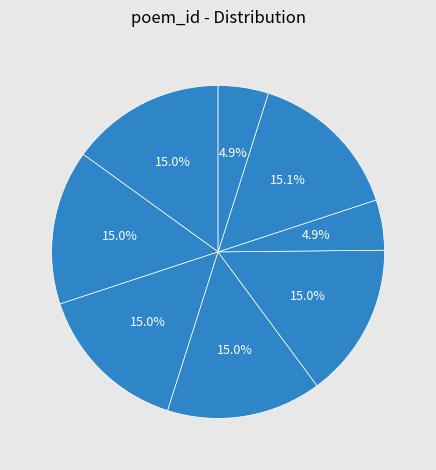

Rank the categories by value from highest to lowest.

除夕闻花号步韵五首, 除夕闻花号步韵五首 其五, 除夕闻花号步韵五首 其四, 除夕闻花号步韵五首 其三, 除夕闻花号步韵五首 其二, 除夕闻花号步韵五首 其一, 除夕闻花·号声莫漫笑沈眠, 除夕闻花号步韵